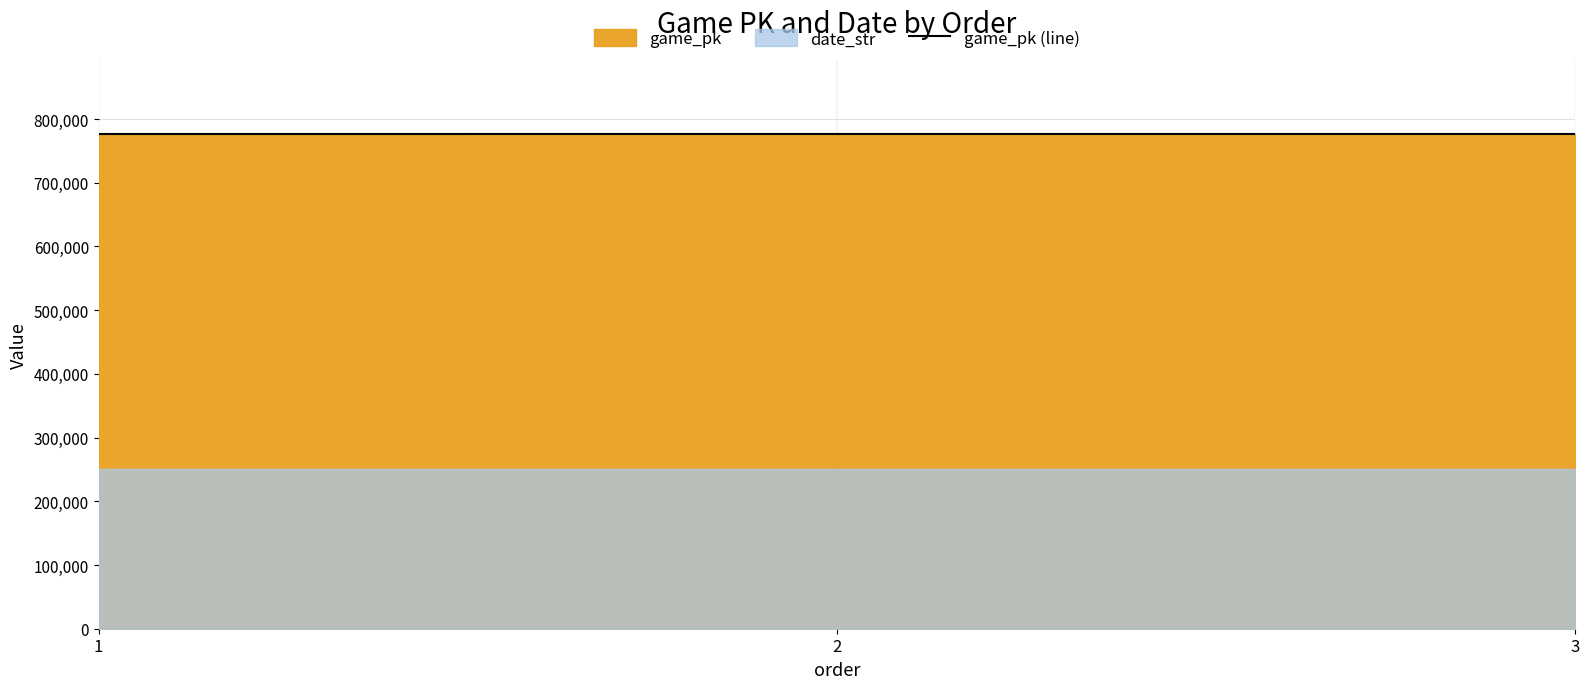

How many values are between 776478 and 776501?

3